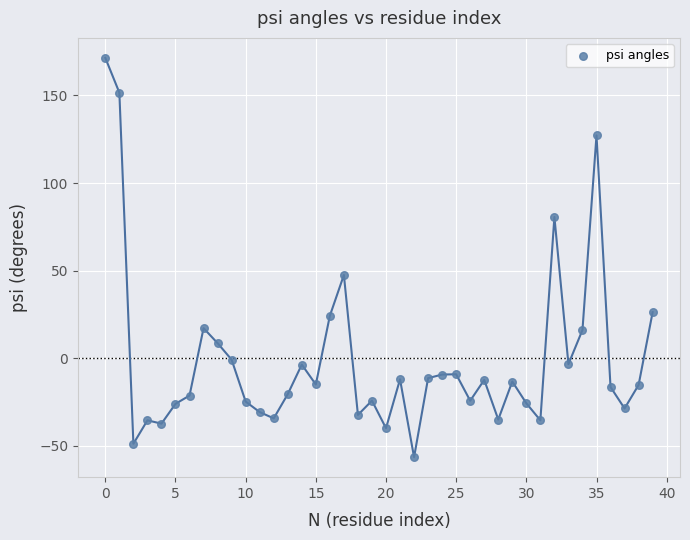

What is the range of Y values (max minus min)?

227.9